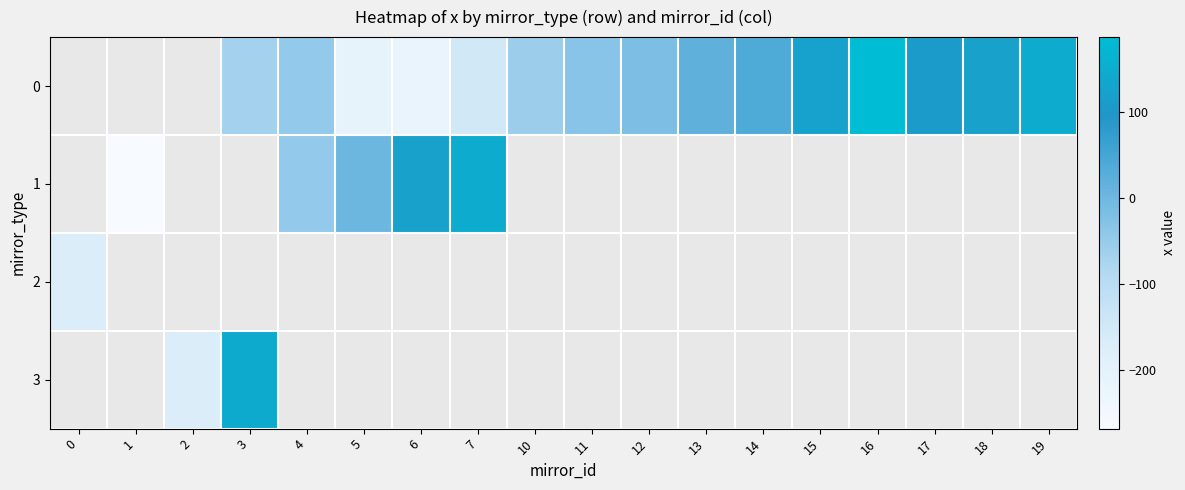

How many series are shown in this chart?

4